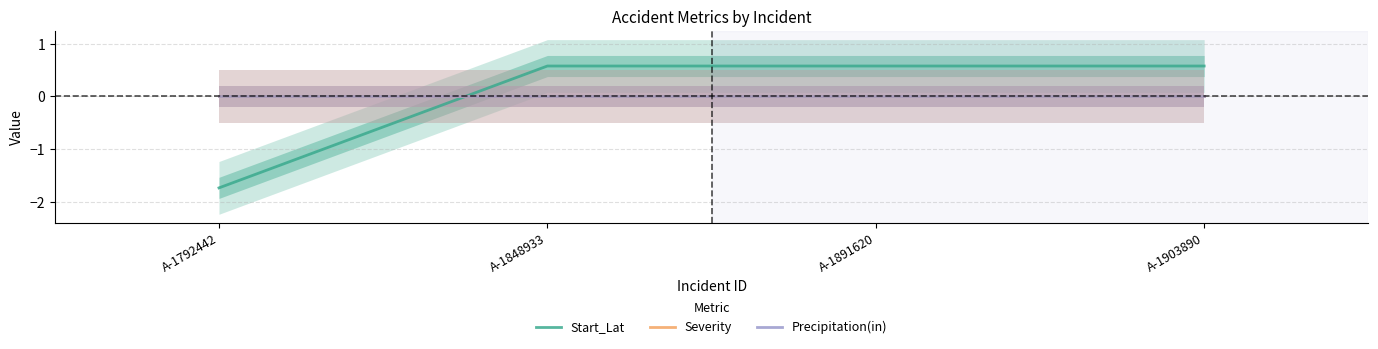

Which label corresponds to the smallest value in the chart?

A-1792442